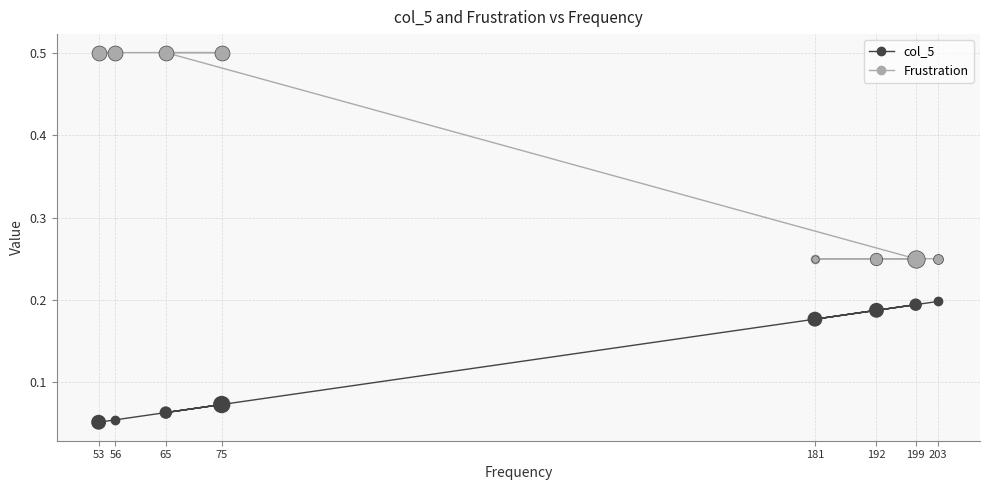

Which series has the largest total across all categories?

Frustration